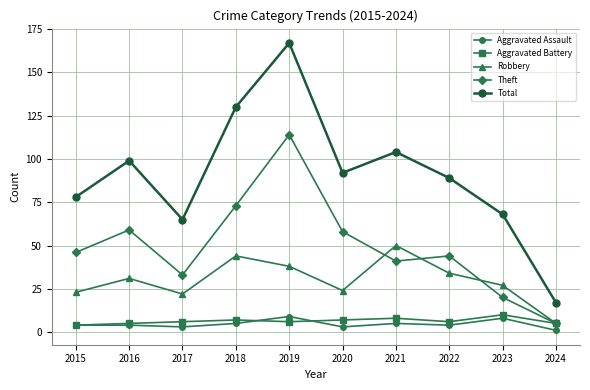

Reading left to right, list all the values displayed in this chart.

Aggravated Assault: 4	4	3	5	9	3	5	4	8	1
Aggravated Battery: 4	5	6	7	6	7	8	6	10	5
Robbery: 23	31	22	44	38	24	50	34	27	5
Theft: 46	59	33	73	114	58	41	44	20	5
Total: 78	99	65	130	167	92	104	89	68	17